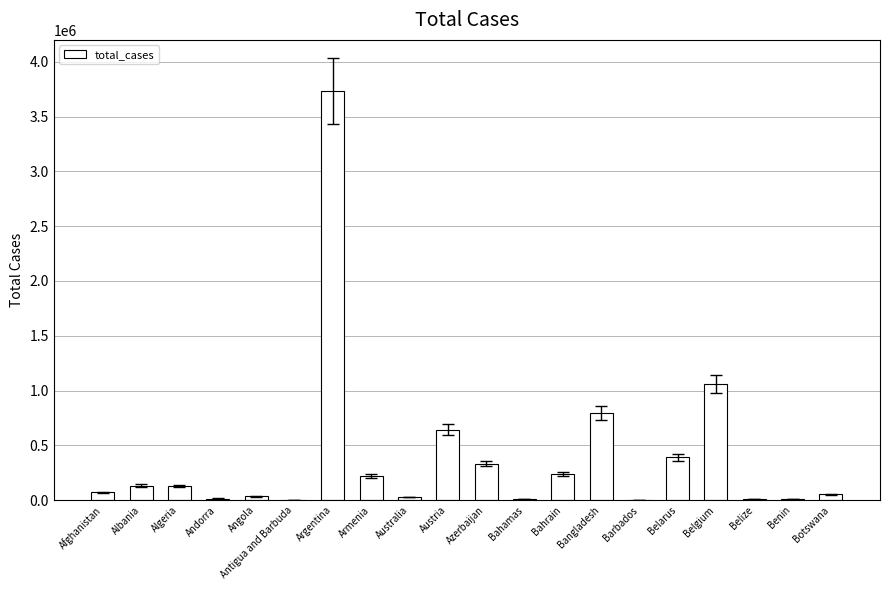

The value at Austria is 1024314. True or false?

False